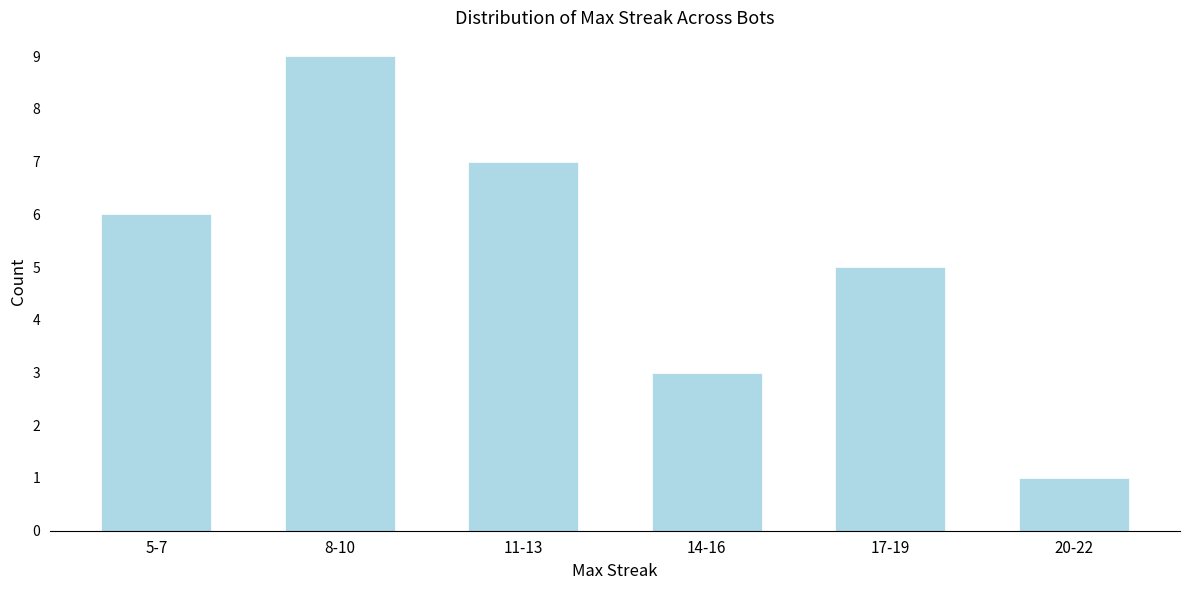

Reading right to left, extract all data points from this chart.

1	5	3	7	9	6